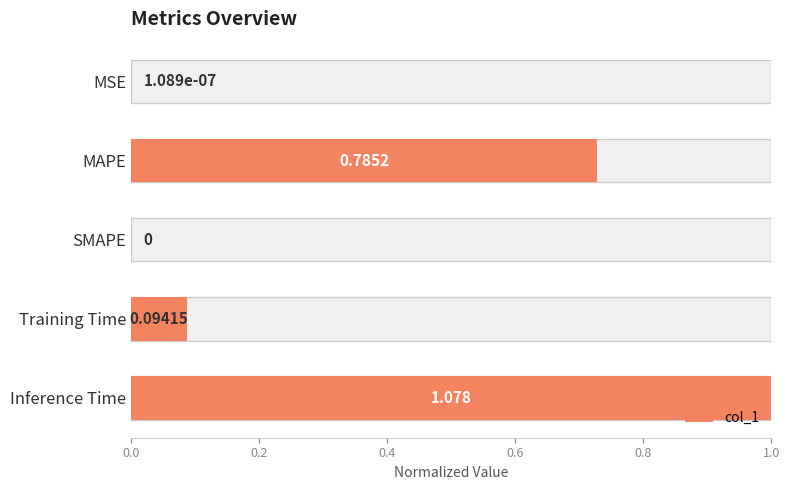

Count the number of data series in this chart.

1